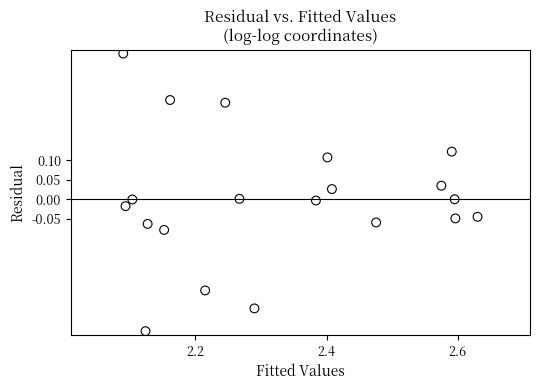

What is the range of X values (max minus min)?

0.5